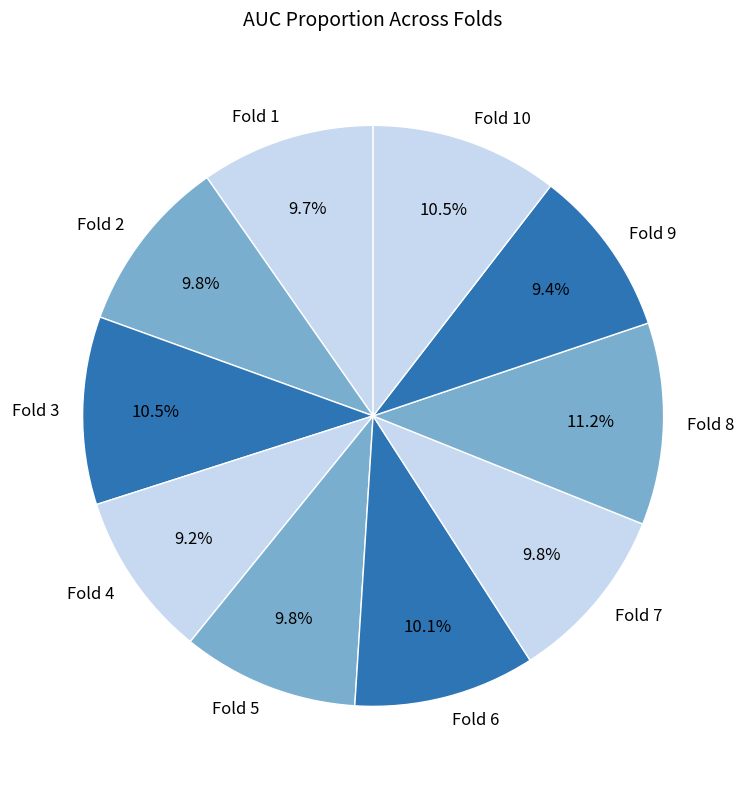

How many slices are in this pie chart?

10